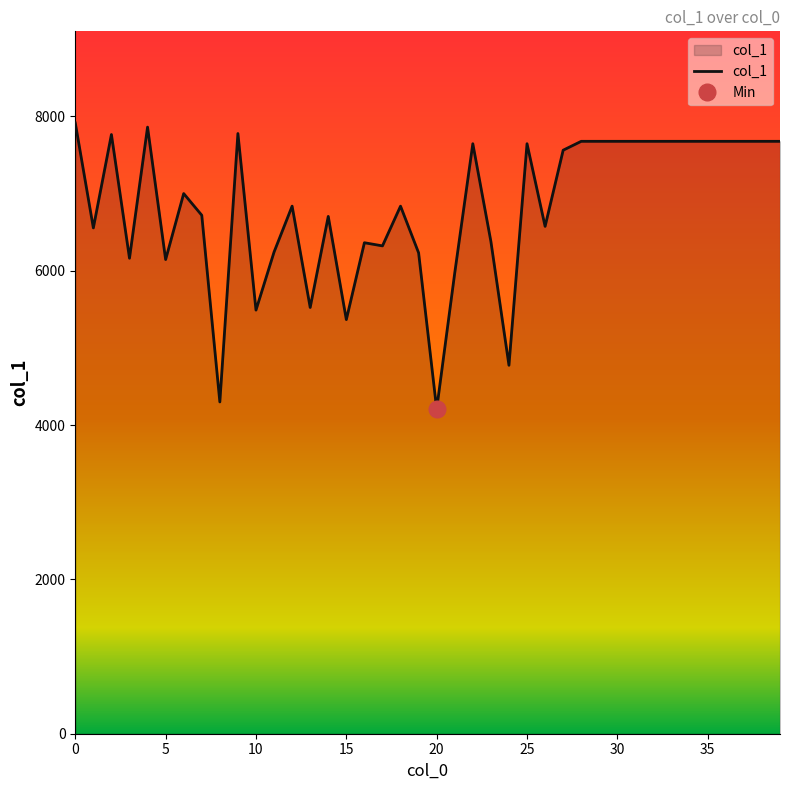

Does the chart have visible grid lines?

No